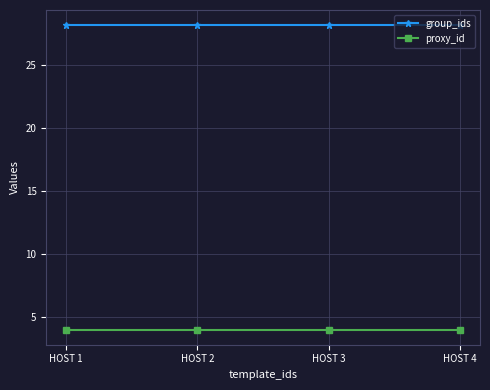

True or false: proxy_id has more than 1 interior local peaks.

False